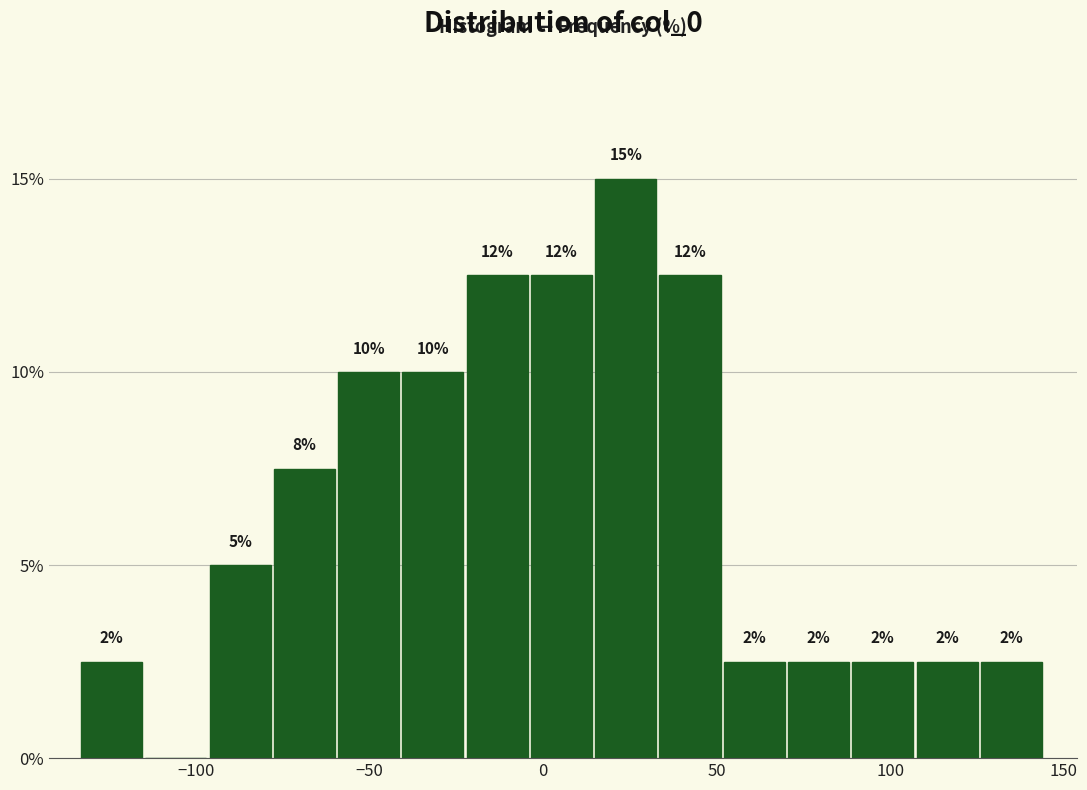

Around what value on the x-axis is the tallest bar? Give the approximate position of its centre, as read against the axis.

25